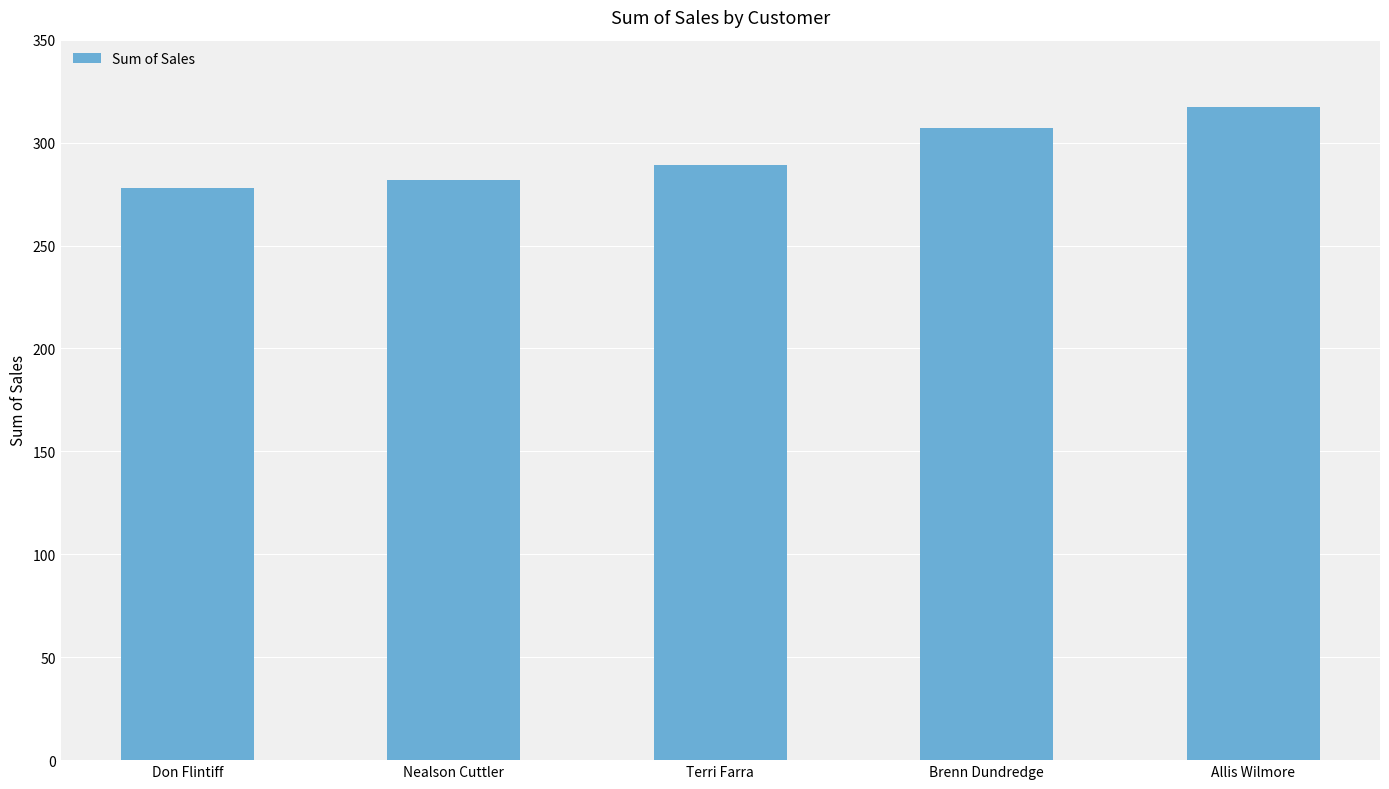

How many bars are there in total?

5